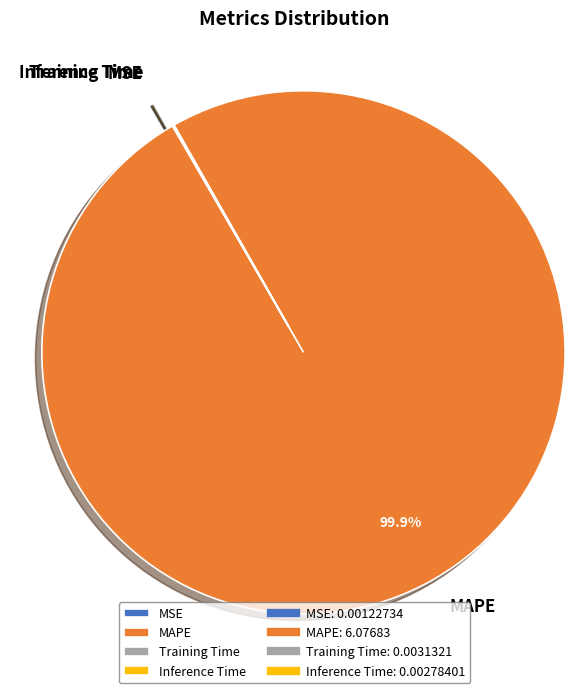

Which slice is the largest?

MAPE